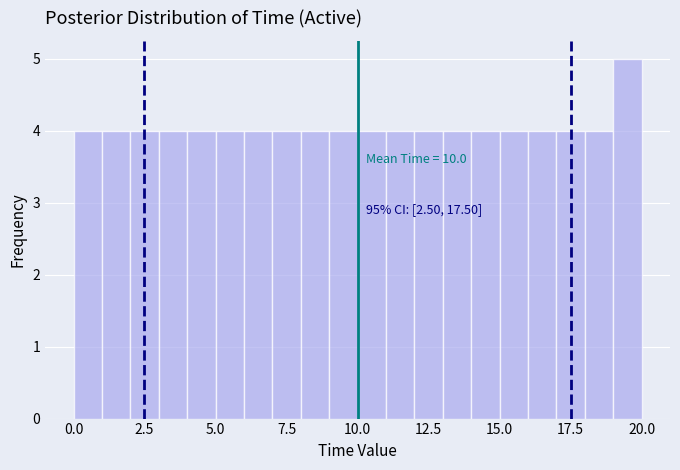

Around what value on the x-axis is the tallest bar? Give the approximate position of its centre, as read against the axis.

19.5